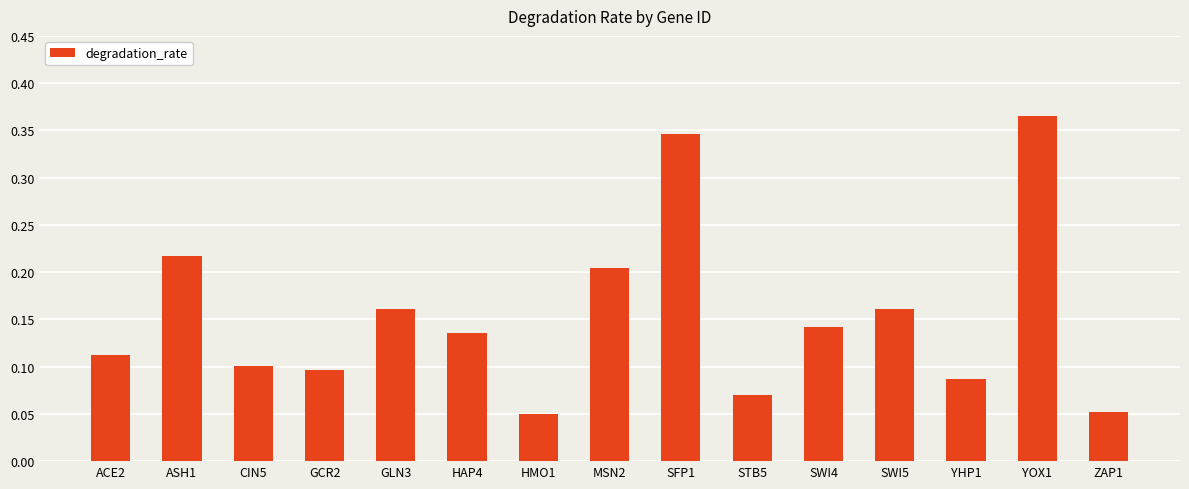

What is the label of the 14th bar from the right?

ASH1